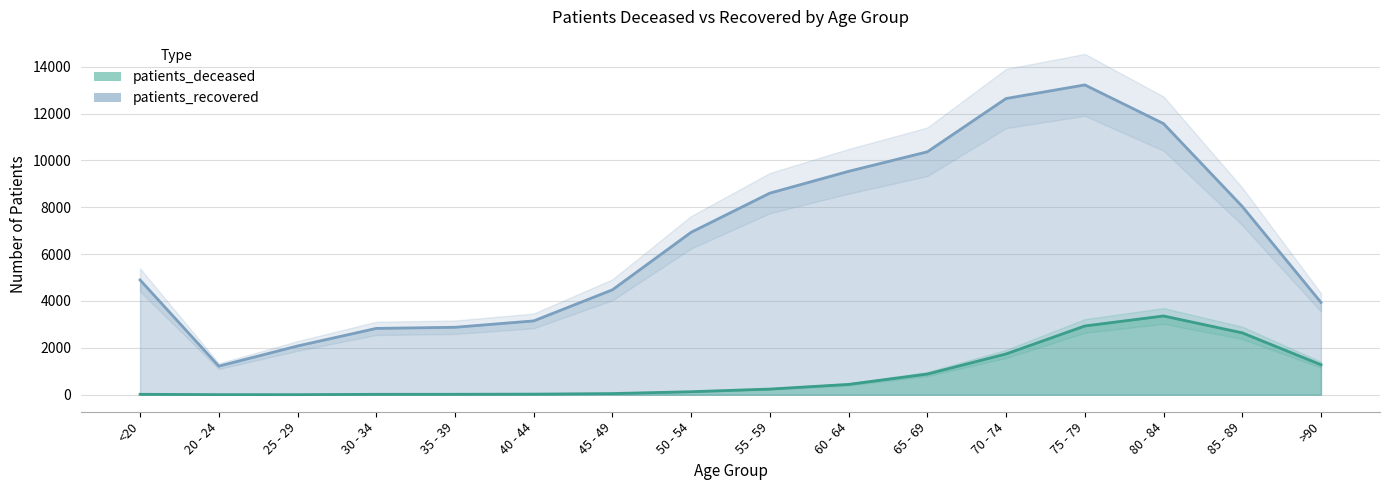

Which category has the highest value across all series?

75 - 79